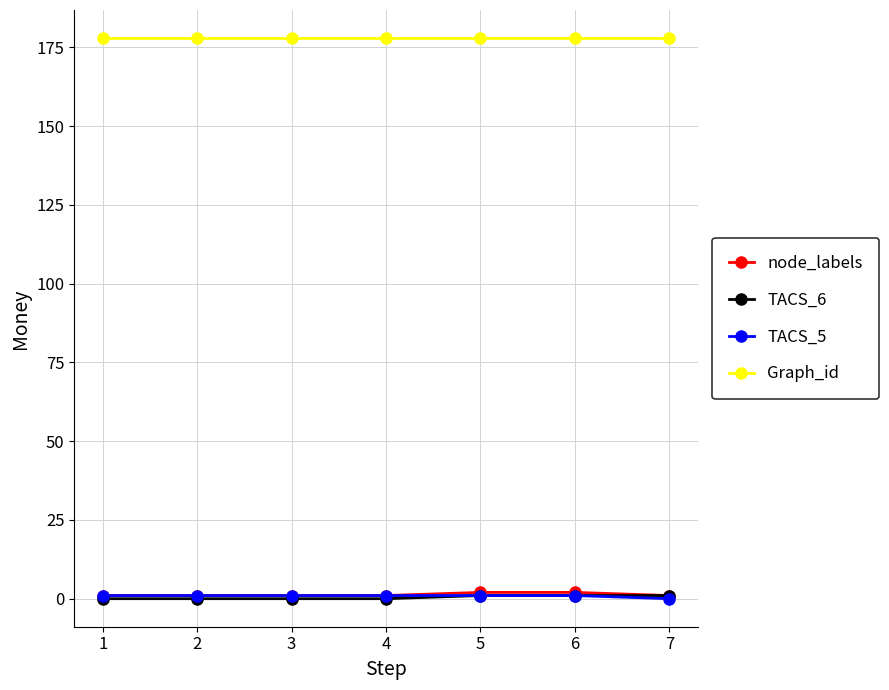

True or false: TACS_5 and Graph_id intersect in this chart.

False